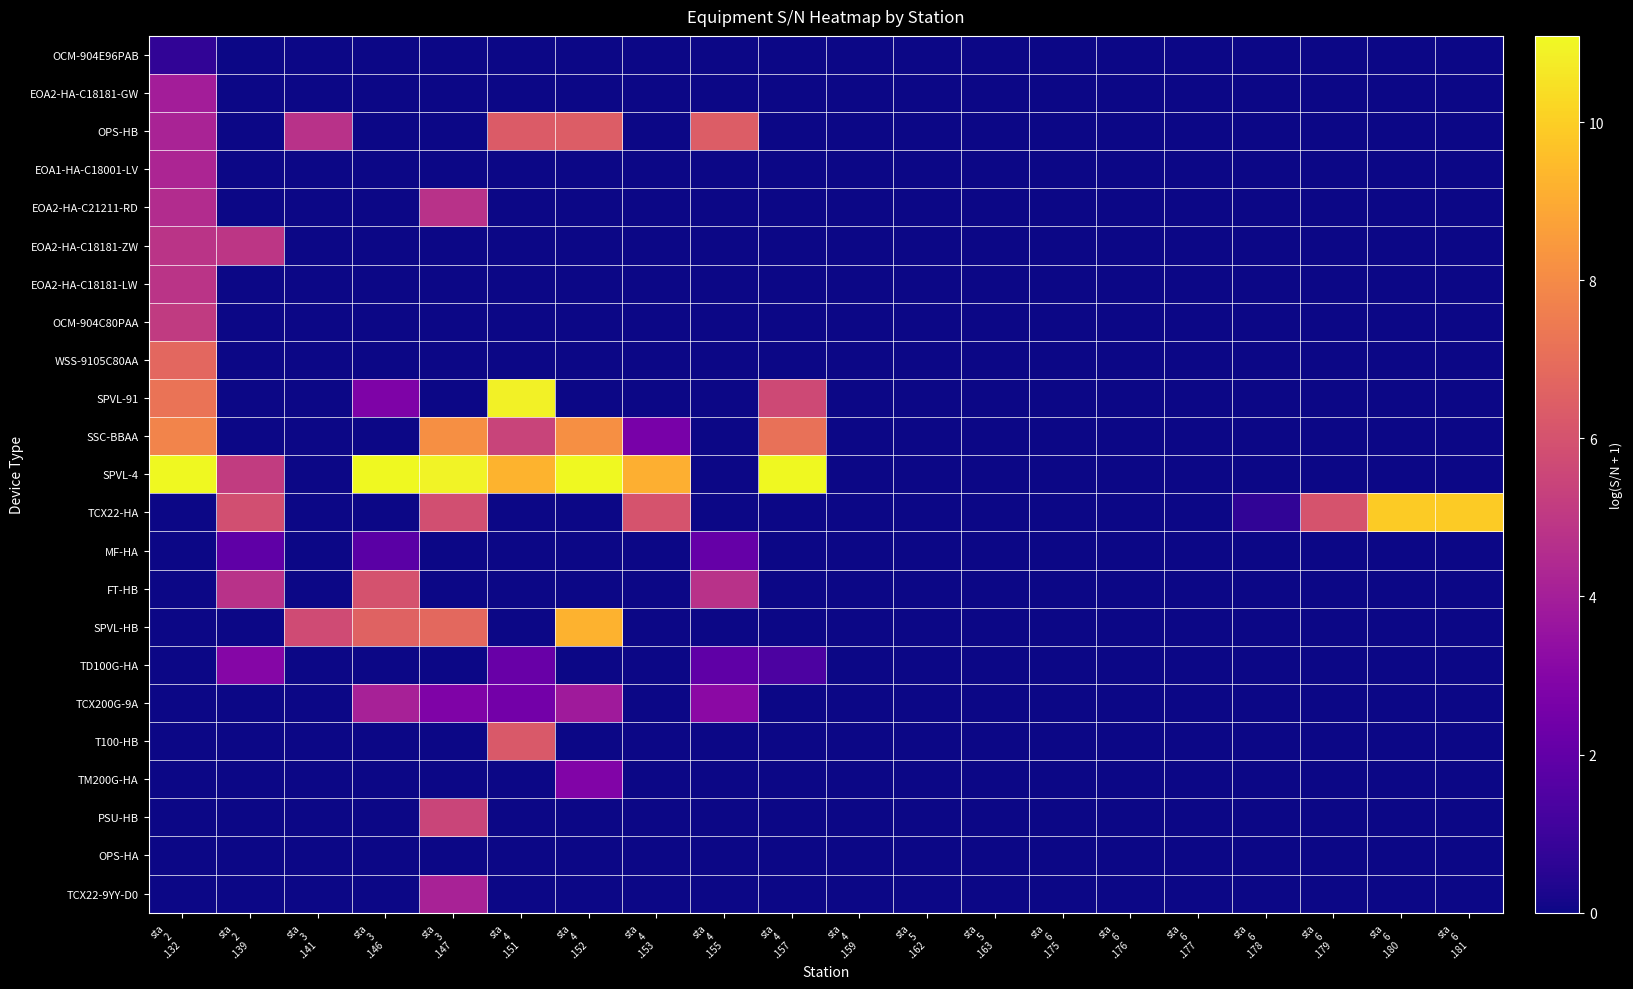

Reading right to left, what are all the values shown in this chart?

OCM-904E96PAB: sta
6
.181=0.0	sta
6
.180=0.0	sta
6
.179=0.0	sta
6
.178=0.0	sta
6
.177=0.0	sta
6
.176=0.0	sta
6
.175=0.0	sta
5
.163=0.0	sta
5
.162=0.0	sta
4
.159=0.0	sta
4
.157=0.0	sta
4
.155=0.0	sta
4
.153=0.0	sta
4
.152=0.0	sta
4
.151=0.0	sta
3
.147=0.0	sta
3
.146=0.0	sta
3
.141=0.0	sta
2
.139=0.0	sta
2
.132=0.7
EOA2-HA-C18181-GW: sta
6
.181=0.0	sta
6
.180=0.0	sta
6
.179=0.0	sta
6
.178=0.0	sta
6
.177=0.0	sta
6
.176=0.0	sta
6
.175=0.0	sta
5
.163=0.0	sta
5
.162=0.0	sta
4
.159=0.0	sta
4
.157=0.0	sta
4
.155=0.0	sta
4
.153=0.0	sta
4
.152=0.0	sta
4
.151=0.0	sta
3
.147=0.0	sta
3
.146=0.0	sta
3
.141=0.0	sta
2
.139=0.0	sta
2
.132=4.0
OPS-HB: sta
6
.181=0.0	sta
6
.180=0.0	sta
6
.179=0.0	sta
6
.178=0.0	sta
6
.177=0.0	sta
6
.176=0.0	sta
6
.175=0.0	sta
5
.163=0.0	sta
5
.162=0.0	sta
4
.159=0.0	sta
4
.157=0.0	sta
4
.155=6.4	sta
4
.153=0.0	sta
4
.152=6.4	sta
4
.151=6.4	sta
3
.147=0.0	sta
3
.146=0.0	sta
3
.141=4.7	sta
2
.139=0.0	sta
2
.132=4.2
EOA1-HA-C18001-LV: sta
6
.181=0.0	sta
6
.180=0.0	sta
6
.179=0.0	sta
6
.178=0.0	sta
6
.177=0.0	sta
6
.176=0.0	sta
6
.175=0.0	sta
5
.163=0.0	sta
5
.162=0.0	sta
4
.159=0.0	sta
4
.157=0.0	sta
4
.155=0.0	sta
4
.153=0.0	sta
4
.152=0.0	sta
4
.151=0.0	sta
3
.147=0.0	sta
3
.146=0.0	sta
3
.141=0.0	sta
2
.139=0.0	sta
2
.132=4.3
EOA2-HA-C21211-RD: sta
6
.181=0.0	sta
6
.180=0.0	sta
6
.179=0.0	sta
6
.178=0.0	sta
6
.177=0.0	sta
6
.176=0.0	sta
6
.175=0.0	sta
5
.163=0.0	sta
5
.162=0.0	sta
4
.159=0.0	sta
4
.157=0.0	sta
4
.155=0.0	sta
4
.153=0.0	sta
4
.152=0.0	sta
4
.151=0.0	sta
3
.147=4.8	sta
3
.146=0.0	sta
3
.141=0.0	sta
2
.139=0.0	sta
2
.132=4.5
EOA2-HA-C18181-ZW: sta
6
.181=0.0	sta
6
.180=0.0	sta
6
.179=0.0	sta
6
.178=0.0	sta
6
.177=0.0	sta
6
.176=0.0	sta
6
.175=0.0	sta
5
.163=0.0	sta
5
.162=0.0	sta
4
.159=0.0	sta
4
.157=0.0	sta
4
.155=0.0	sta
4
.153=0.0	sta
4
.152=0.0	sta
4
.151=0.0	sta
3
.147=0.0	sta
3
.146=0.0	sta
3
.141=0.0	sta
2
.139=4.9	sta
2
.132=4.8
EOA2-HA-C18181-LW: sta
6
.181=0.0	sta
6
.180=0.0	sta
6
.179=0.0	sta
6
.178=0.0	sta
6
.177=0.0	sta
6
.176=0.0	sta
6
.175=0.0	sta
5
.163=0.0	sta
5
.162=0.0	sta
4
.159=0.0	sta
4
.157=0.0	sta
4
.155=0.0	sta
4
.153=0.0	sta
4
.152=0.0	sta
4
.151=0.0	sta
3
.147=0.0	sta
3
.146=0.0	sta
3
.141=0.0	sta
2
.139=0.0	sta
2
.132=4.8
OCM-904C80PAA: sta
6
.181=0.0	sta
6
.180=0.0	sta
6
.179=0.0	sta
6
.178=0.0	sta
6
.177=0.0	sta
6
.176=0.0	sta
6
.175=0.0	sta
5
.163=0.0	sta
5
.162=0.0	sta
4
.159=0.0	sta
4
.157=0.0	sta
4
.155=0.0	sta
4
.153=0.0	sta
4
.152=0.0	sta
4
.151=0.0	sta
3
.147=0.0	sta
3
.146=0.0	sta
3
.141=0.0	sta
2
.139=0.0	sta
2
.132=5.1
WSS-9105C80AA: sta
6
.181=0.0	sta
6
.180=0.0	sta
6
.179=0.0	sta
6
.178=0.0	sta
6
.177=0.0	sta
6
.176=0.0	sta
6
.175=0.0	sta
5
.163=0.0	sta
5
.162=0.0	sta
4
.159=0.0	sta
4
.157=0.0	sta
4
.155=0.0	sta
4
.153=0.0	sta
4
.152=0.0	sta
4
.151=0.0	sta
3
.147=0.0	sta
3
.146=0.0	sta
3
.141=0.0	sta
2
.139=0.0	sta
2
.132=6.8
SPVL-91: sta
6
.181=0.0	sta
6
.180=0.0	sta
6
.179=0.0	sta
6
.178=0.0	sta
6
.177=0.0	sta
6
.176=0.0	sta
6
.175=0.0	sta
5
.163=0.0	sta
5
.162=0.0	sta
4
.159=0.0	sta
4
.157=5.7	sta
4
.155=0.0	sta
4
.153=0.0	sta
4
.152=0.0	sta
4
.151=10.9	sta
3
.147=0.0	sta
3
.146=2.8	sta
3
.141=0.0	sta
2
.139=0.0	sta
2
.132=7.2
SSC-BBAA: sta
6
.181=0.0	sta
6
.180=0.0	sta
6
.179=0.0	sta
6
.178=0.0	sta
6
.177=0.0	sta
6
.176=0.0	sta
6
.175=0.0	sta
5
.163=0.0	sta
5
.162=0.0	sta
4
.159=0.0	sta
4
.157=7.1	sta
4
.155=0.0	sta
4
.153=2.6	sta
4
.152=8.1	sta
4
.151=5.4	sta
3
.147=8.2	sta
3
.146=0.0	sta
3
.141=0.0	sta
2
.139=0.0	sta
2
.132=7.8
SPVL-4: sta
6
.181=0.0	sta
6
.180=0.0	sta
6
.179=0.0	sta
6
.178=0.0	sta
6
.177=0.0	sta
6
.176=0.0	sta
6
.175=0.0	sta
5
.163=0.0	sta
5
.162=0.0	sta
4
.159=0.0	sta
4
.157=11.1	sta
4
.155=0.0	sta
4
.153=9.1	sta
4
.152=11.1	sta
4
.151=9.3	sta
3
.147=10.9	sta
3
.146=11.1	sta
3
.141=0.0	sta
2
.139=5.1	sta
2
.132=11.1
TCX22-HA: sta
6
.181=9.9	sta
6
.180=9.9	sta
6
.179=6.0	sta
6
.178=0.7	sta
6
.177=0.0	sta
6
.176=0.0	sta
6
.175=0.0	sta
5
.163=0.0	sta
5
.162=0.0	sta
4
.159=0.0	sta
4
.157=0.0	sta
4
.155=0.0	sta
4
.153=6.0	sta
4
.152=0.0	sta
4
.151=0.0	sta
3
.147=5.9	sta
3
.146=0.0	sta
3
.141=0.0	sta
2
.139=5.9	sta
2
.132=0.0
MF-HA: sta
6
.181=0.0	sta
6
.180=0.0	sta
6
.179=0.0	sta
6
.178=0.0	sta
6
.177=0.0	sta
6
.176=0.0	sta
6
.175=0.0	sta
5
.163=0.0	sta
5
.162=0.0	sta
4
.159=0.0	sta
4
.157=0.0	sta
4
.155=2.1	sta
4
.153=0.0	sta
4
.152=0.0	sta
4
.151=0.0	sta
3
.147=0.0	sta
3
.146=1.8	sta
3
.141=0.0	sta
2
.139=1.9	sta
2
.132=0.0
FT-HB: sta
6
.181=0.0	sta
6
.180=0.0	sta
6
.179=0.0	sta
6
.178=0.0	sta
6
.177=0.0	sta
6
.176=0.0	sta
6
.175=0.0	sta
5
.163=0.0	sta
5
.162=0.0	sta
4
.159=0.0	sta
4
.157=0.0	sta
4
.155=4.7	sta
4
.153=0.0	sta
4
.152=0.0	sta
4
.151=0.0	sta
3
.147=0.0	sta
3
.146=6.0	sta
3
.141=0.0	sta
2
.139=4.7	sta
2
.132=0.0
SPVL-HB: sta
6
.181=0.0	sta
6
.180=0.0	sta
6
.179=0.0	sta
6
.178=0.0	sta
6
.177=0.0	sta
6
.176=0.0	sta
6
.175=0.0	sta
5
.163=0.0	sta
5
.162=0.0	sta
4
.159=0.0	sta
4
.157=0.0	sta
4
.155=0.0	sta
4
.153=0.0	sta
4
.152=9.2	sta
4
.151=0.0	sta
3
.147=6.8	sta
3
.146=6.6	sta
3
.141=5.7	sta
2
.139=0.0	sta
2
.132=0.0
TD100G-HA: sta
6
.181=0.0	sta
6
.180=0.0	sta
6
.179=0.0	sta
6
.178=0.0	sta
6
.177=0.0	sta
6
.176=0.0	sta
6
.175=0.0	sta
5
.163=0.0	sta
5
.162=0.0	sta
4
.159=0.0	sta
4
.157=1.4	sta
4
.155=1.9	sta
4
.153=0.0	sta
4
.152=0.0	sta
4
.151=2.2	sta
3
.147=0.0	sta
3
.146=0.0	sta
3
.141=0.0	sta
2
.139=3.0	sta
2
.132=0.0
TCX200G-9A: sta
6
.181=0.0	sta
6
.180=0.0	sta
6
.179=0.0	sta
6
.178=0.0	sta
6
.177=0.0	sta
6
.176=0.0	sta
6
.175=0.0	sta
5
.163=0.0	sta
5
.162=0.0	sta
4
.159=0.0	sta
4
.157=0.0	sta
4
.155=3.2	sta
4
.153=0.0	sta
4
.152=3.8	sta
4
.151=2.5	sta
3
.147=2.8	sta
3
.146=4.1	sta
3
.141=0.0	sta
2
.139=0.0	sta
2
.132=0.0
T100-HB: sta
6
.181=0.0	sta
6
.180=0.0	sta
6
.179=0.0	sta
6
.178=0.0	sta
6
.177=0.0	sta
6
.176=0.0	sta
6
.175=0.0	sta
5
.163=0.0	sta
5
.162=0.0	sta
4
.159=0.0	sta
4
.157=0.0	sta
4
.155=0.0	sta
4
.153=0.0	sta
4
.152=0.0	sta
4
.151=6.3	sta
3
.147=0.0	sta
3
.146=0.0	sta
3
.141=0.0	sta
2
.139=0.0	sta
2
.132=0.0
TM200G-HA: sta
6
.181=0.0	sta
6
.180=0.0	sta
6
.179=0.0	sta
6
.178=0.0	sta
6
.177=0.0	sta
6
.176=0.0	sta
6
.175=0.0	sta
5
.163=0.0	sta
5
.162=0.0	sta
4
.159=0.0	sta
4
.157=0.0	sta
4
.155=0.0	sta
4
.153=0.0	sta
4
.152=2.9	sta
4
.151=0.0	sta
3
.147=0.0	sta
3
.146=0.0	sta
3
.141=0.0	sta
2
.139=0.0	sta
2
.132=0.0
PSU-HB: sta
6
.181=0.0	sta
6
.180=0.0	sta
6
.179=0.0	sta
6
.178=0.0	sta
6
.177=0.0	sta
6
.176=0.0	sta
6
.175=0.0	sta
5
.163=0.0	sta
5
.162=0.0	sta
4
.159=0.0	sta
4
.157=0.0	sta
4
.155=0.0	sta
4
.153=0.0	sta
4
.152=0.0	sta
4
.151=0.0	sta
3
.147=5.5	sta
3
.146=0.0	sta
3
.141=0.0	sta
2
.139=0.0	sta
2
.132=0.0
OPS-HA: sta
6
.181=0.0	sta
6
.180=0.0	sta
6
.179=0.0	sta
6
.178=0.0	sta
6
.177=0.0	sta
6
.176=0.0	sta
6
.175=0.0	sta
5
.163=0.0	sta
5
.162=0.0	sta
4
.159=0.0	sta
4
.157=0.0	sta
4
.155=0.0	sta
4
.153=0.0	sta
4
.152=0.0	sta
4
.151=0.0	sta
3
.147=0.0	sta
3
.146=0.0	sta
3
.141=0.0	sta
2
.139=0.0	sta
2
.132=0.0
TCX22-9YY-D0: sta
6
.181=0.0	sta
6
.180=0.0	sta
6
.179=0.0	sta
6
.178=0.0	sta
6
.177=0.0	sta
6
.176=0.0	sta
6
.175=0.0	sta
5
.163=0.0	sta
5
.162=0.0	sta
4
.159=0.0	sta
4
.157=0.0	sta
4
.155=0.0	sta
4
.153=0.0	sta
4
.152=0.0	sta
4
.151=0.0	sta
3
.147=4.1	sta
3
.146=0.0	sta
3
.141=0.0	sta
2
.139=0.0	sta
2
.132=0.0